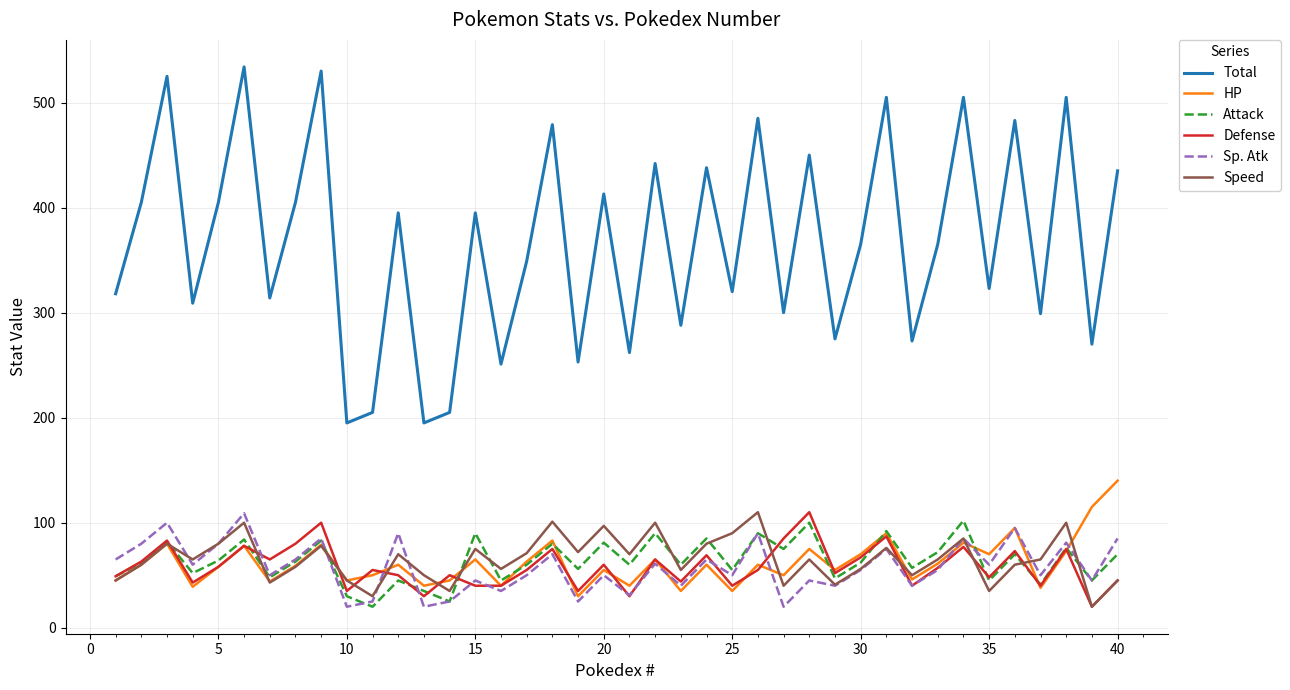

How many interior local valleys does the Speed series have?

13